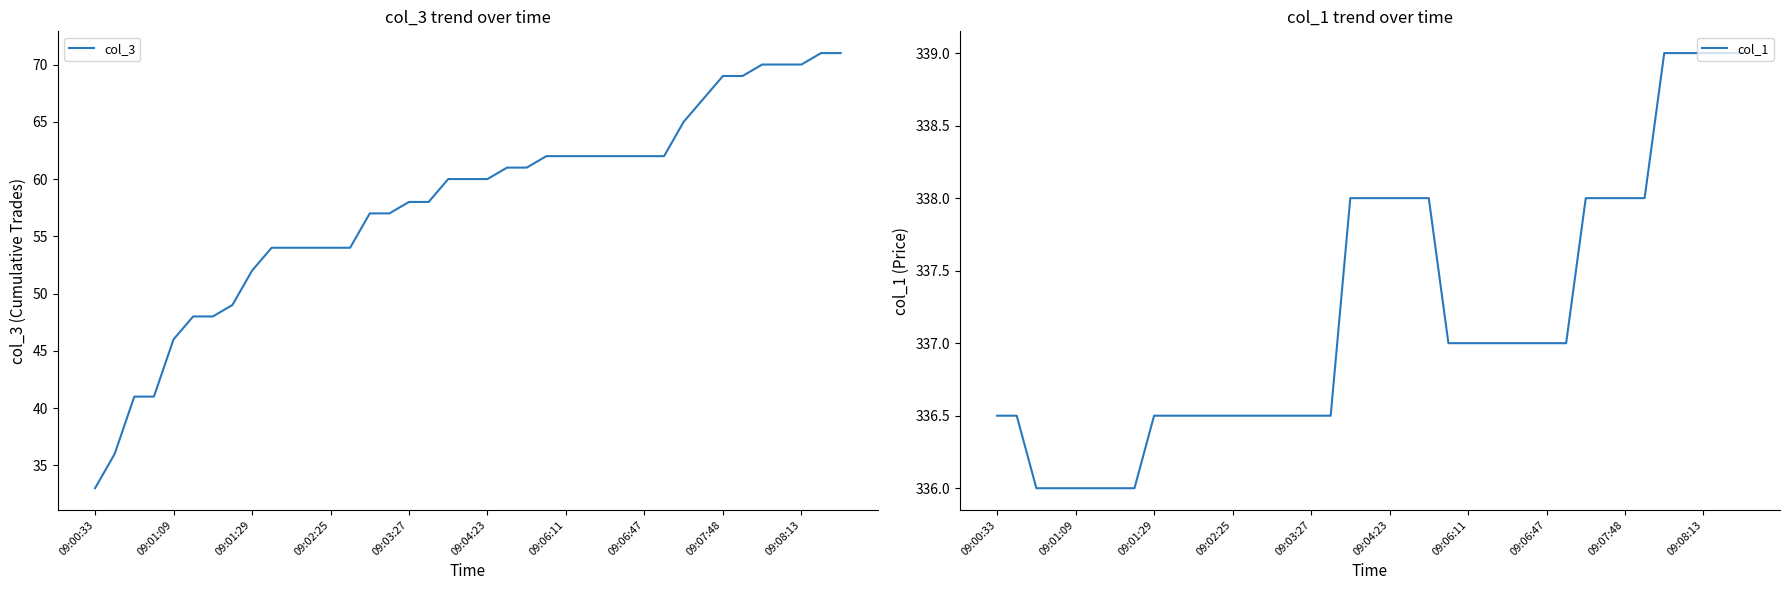

What value does the col_1 series have at 09:06:47?

337.0